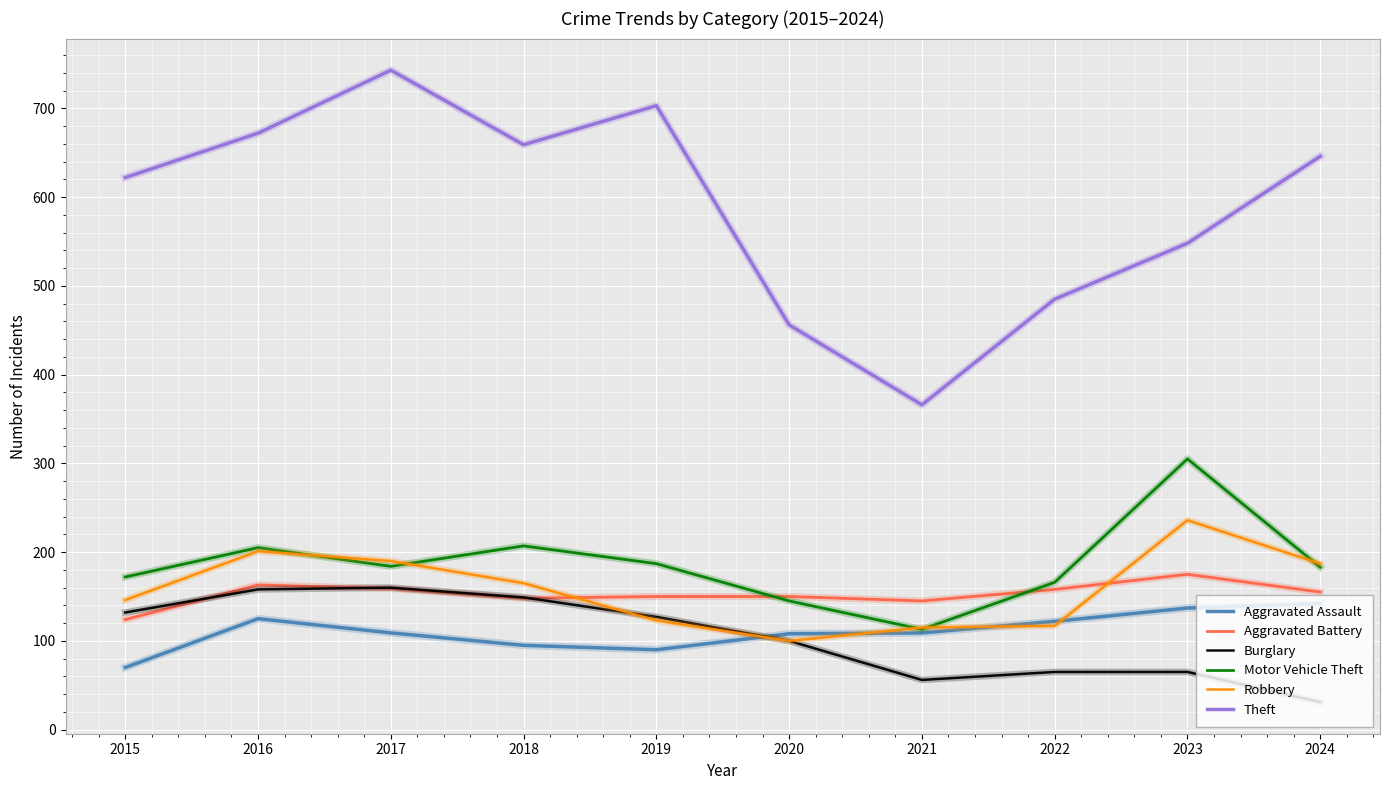

Is the value of Aggravated Battery at 2019 greater than the value of Robbery at 2016?

No